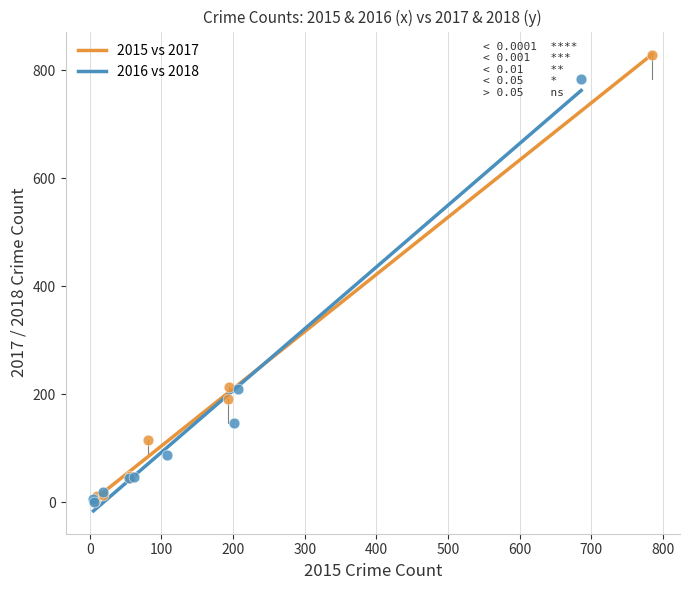

Which series has the largest Y range (max minus min)?

2015 vs 2017